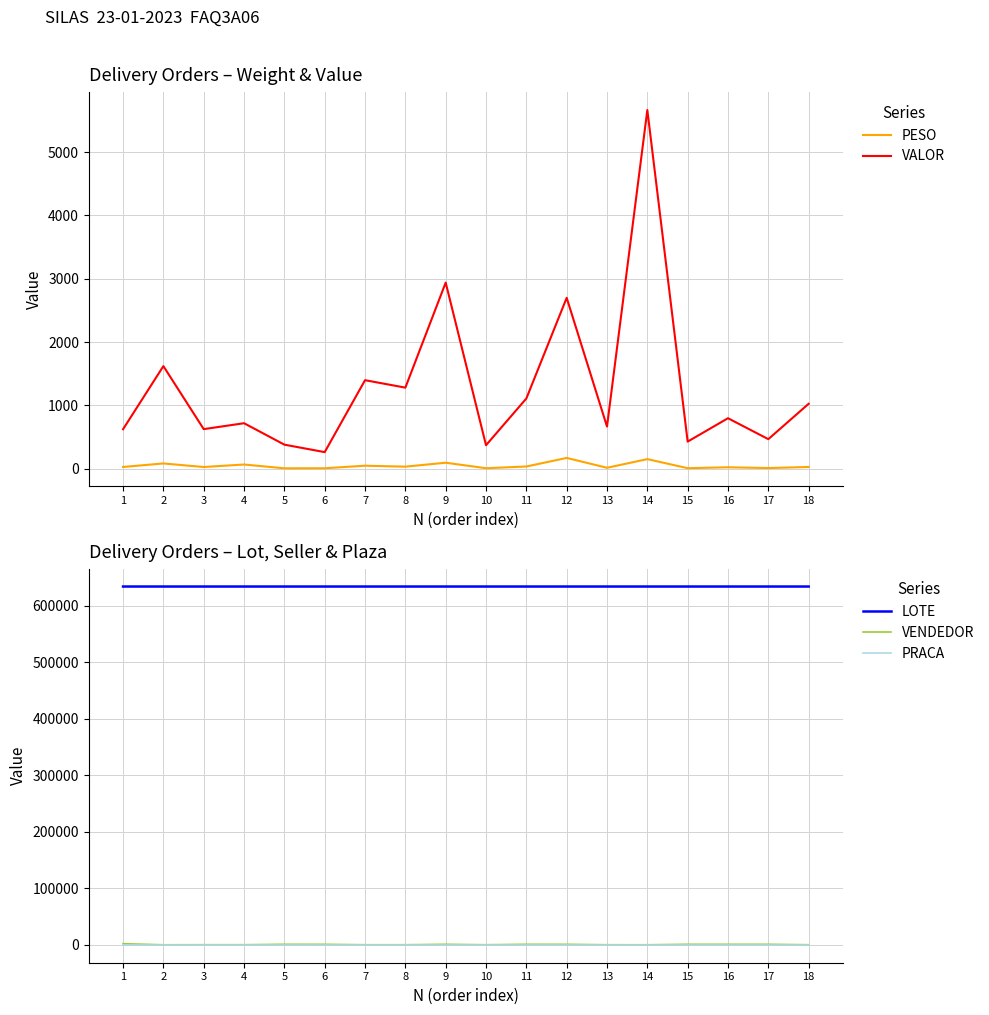

What is the maximum value shown in the chart?

634303.0